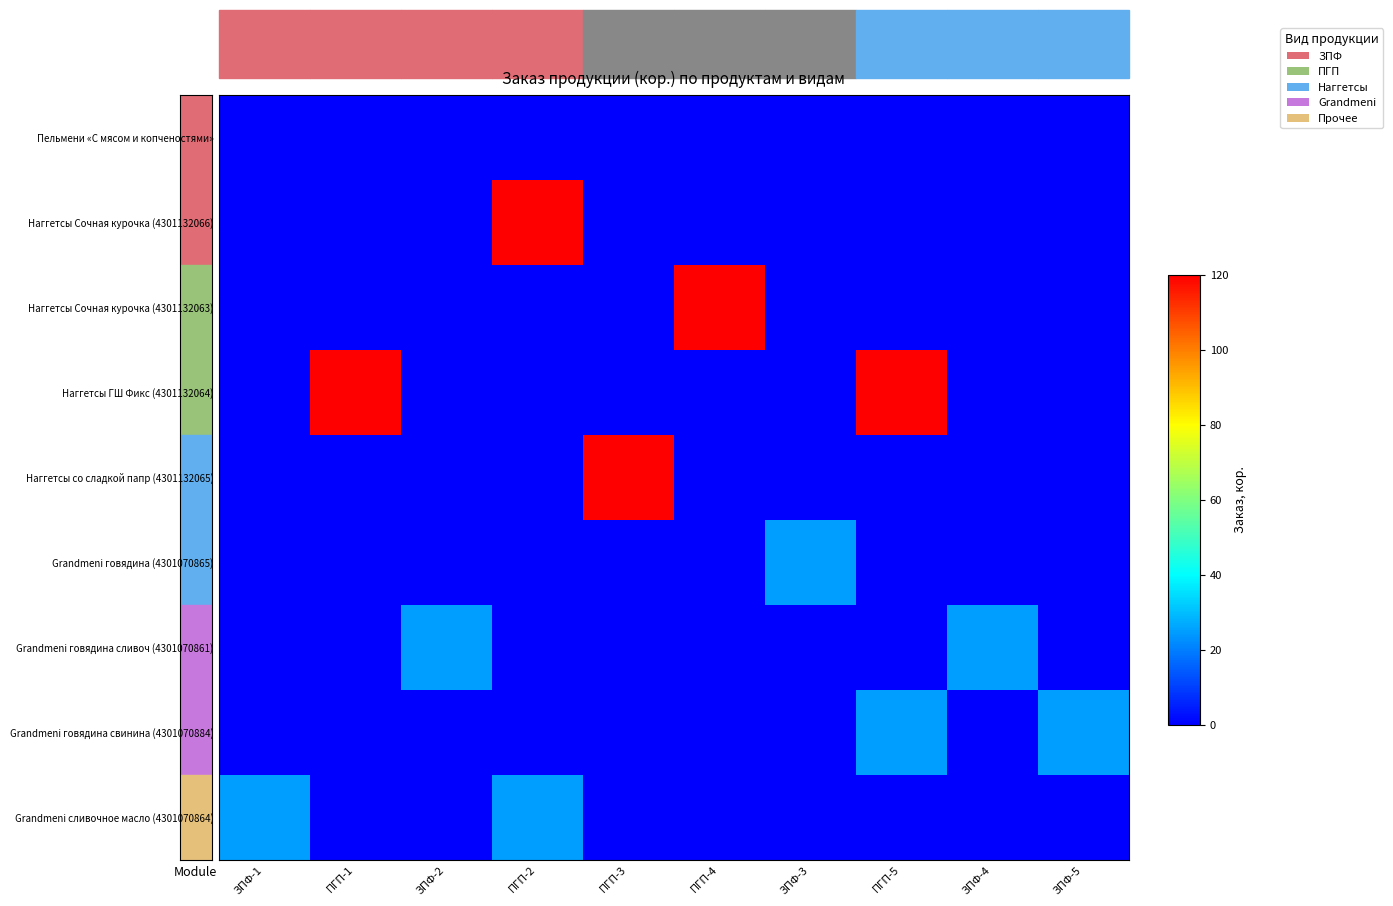

Which series changed the most between ЗПФ-1 and ЗПФ-3?

Grandmeni говядина (4301070865)